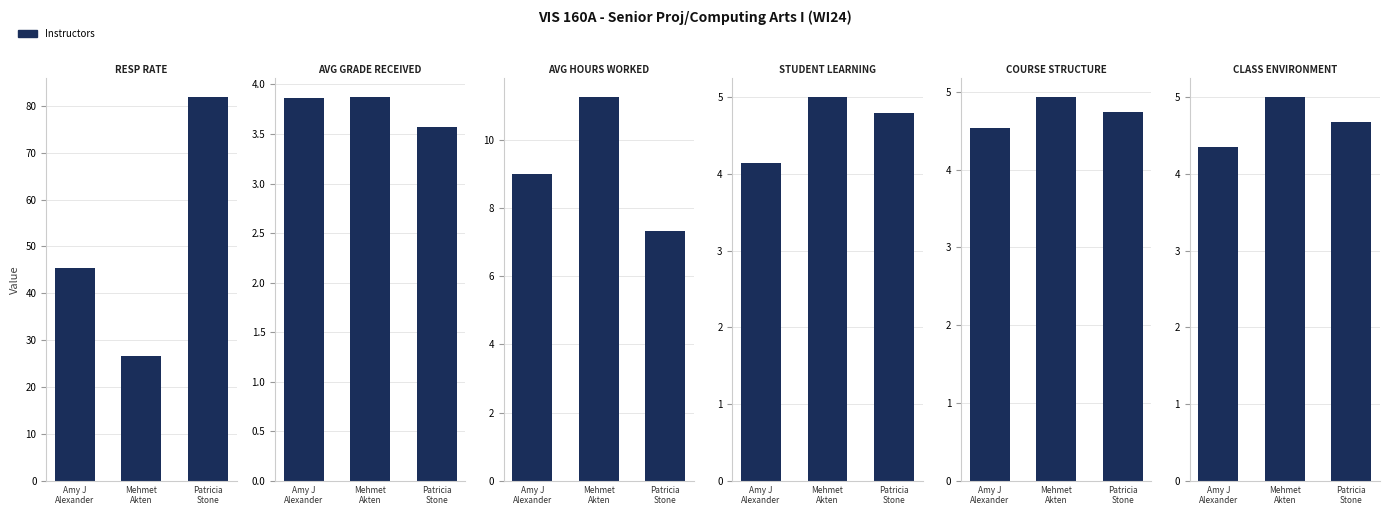

Reading left to right, what are all the values shown in this chart?

RESP RATE: Amy J
Alexander=45.5	Mehmet
Akten=26.7	Patricia
Stone=81.8
AVG GRADE RECEIVED: Amy J
Alexander=3.9	Mehmet
Akten=3.9	Patricia
Stone=3.6
AVG HOURS WORKED: Amy J
Alexander=9.0	Mehmet
Akten=11.2	Patricia
Stone=7.3
STUDENT LEARNING: Amy J
Alexander=4.2	Mehmet
Akten=5.0	Patricia
Stone=4.8
COURSE STRUCTURE: Amy J
Alexander=4.5	Mehmet
Akten=4.9	Patricia
Stone=4.7
CLASS ENVIRONMENT: Amy J
Alexander=4.3	Mehmet
Akten=5.0	Patricia
Stone=4.7